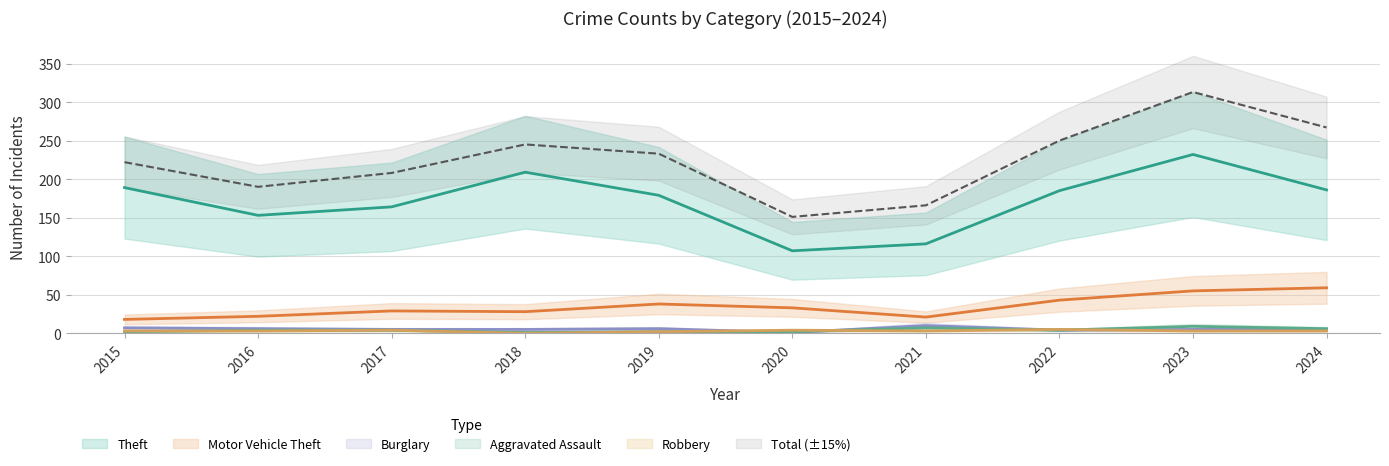

Where is the first local minimum for Robbery?

2018